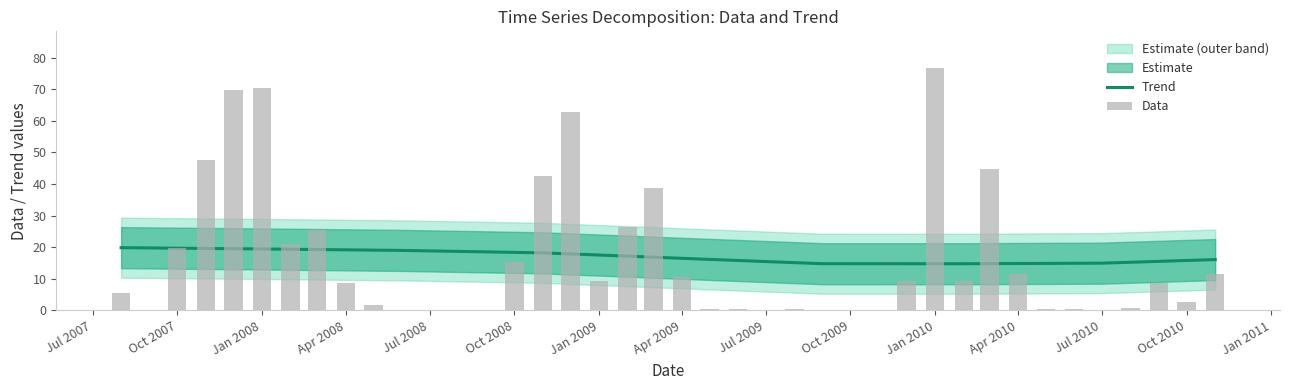

Is it true that Trend equals 33.7 at Jul 2008?

False